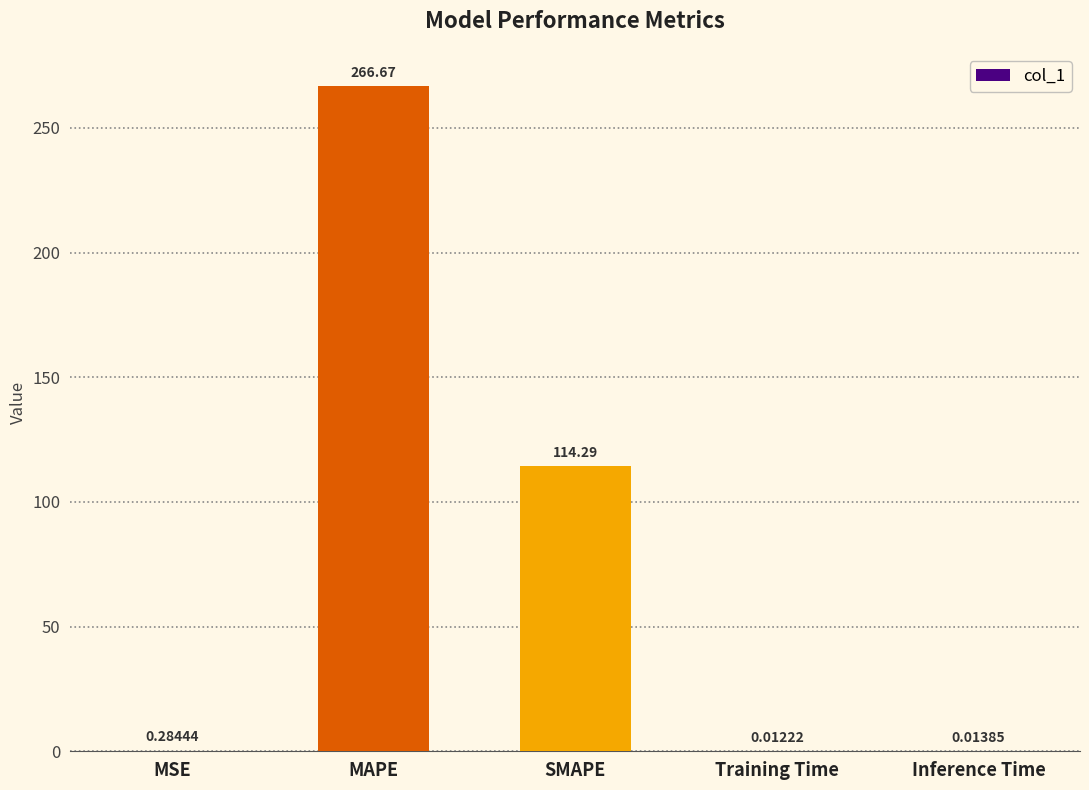

What is the sum of all values?

381.3